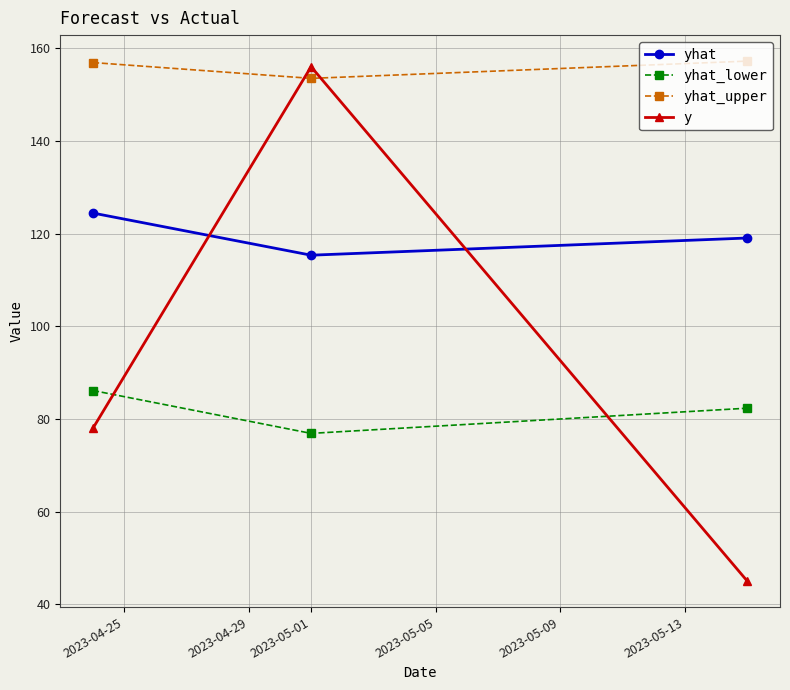

What is the value of the y point at the 1st from the left?

78.0